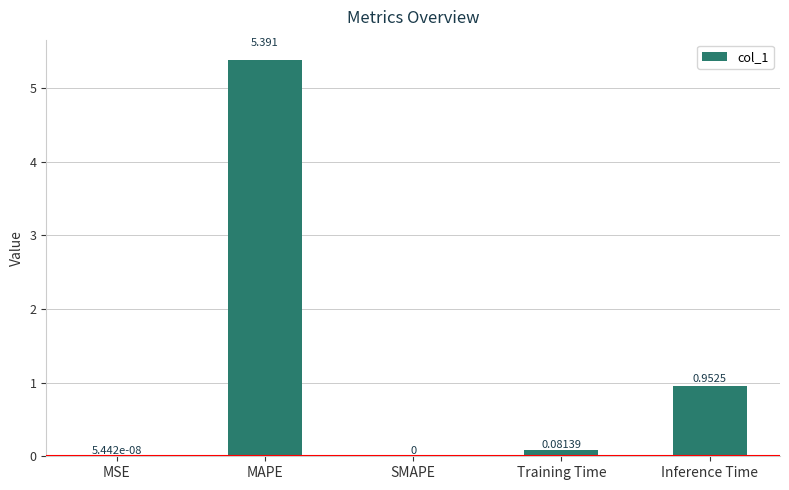

What is the change in value from MSE to MAPE?

+5.4